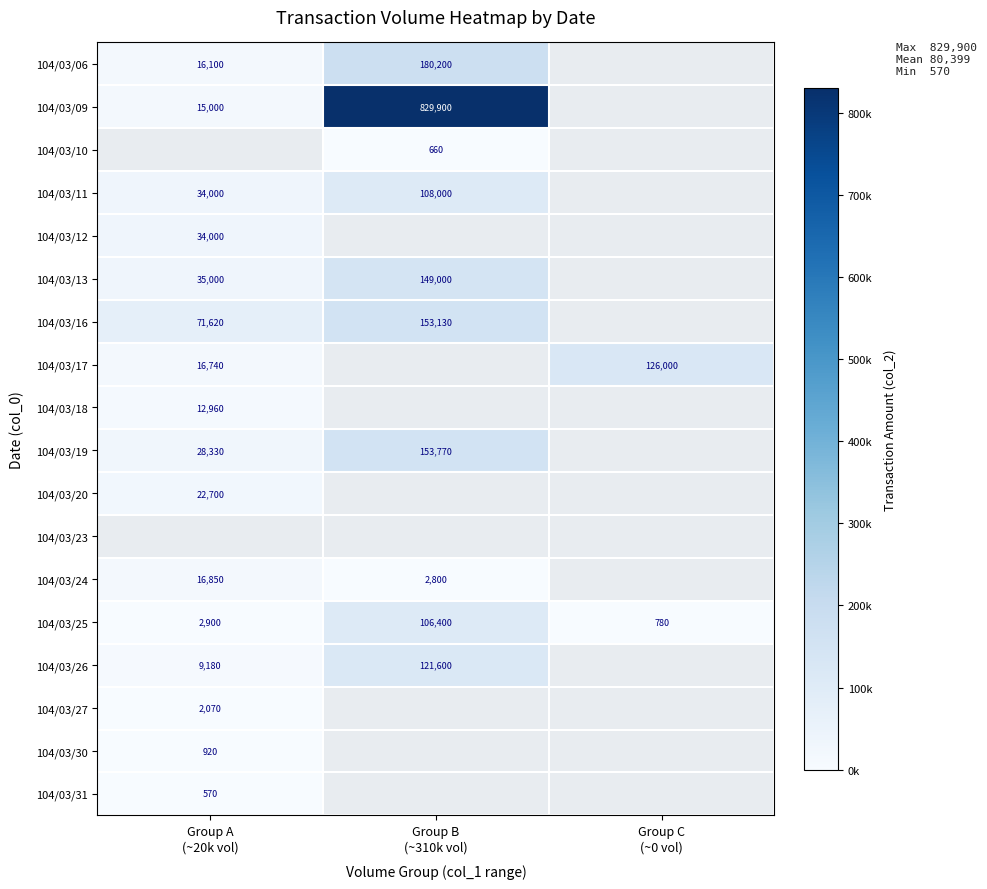

Count the number of categories in the chart.

3